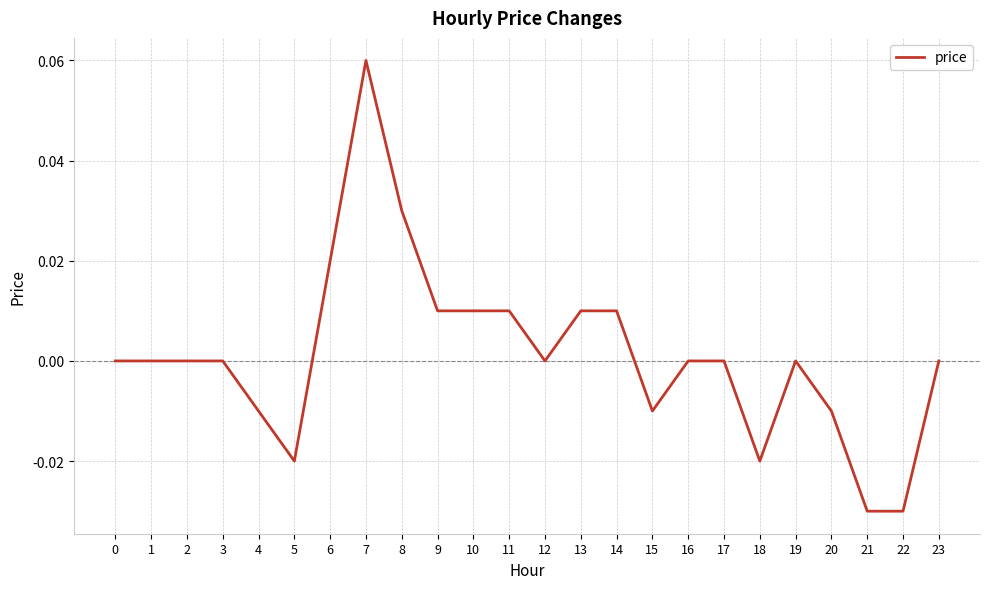

True or false: the data shows 0.0 at 0.

True